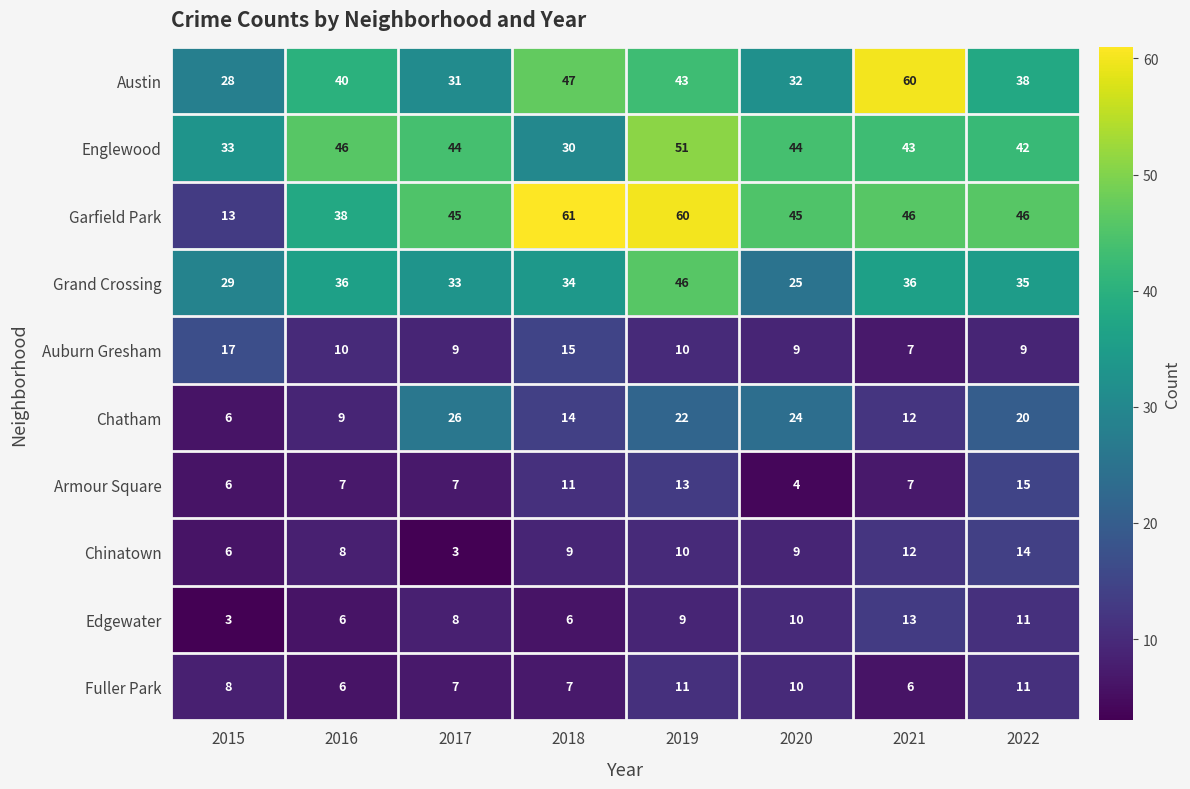

Which series has the largest total across all categories?

Garfield Park